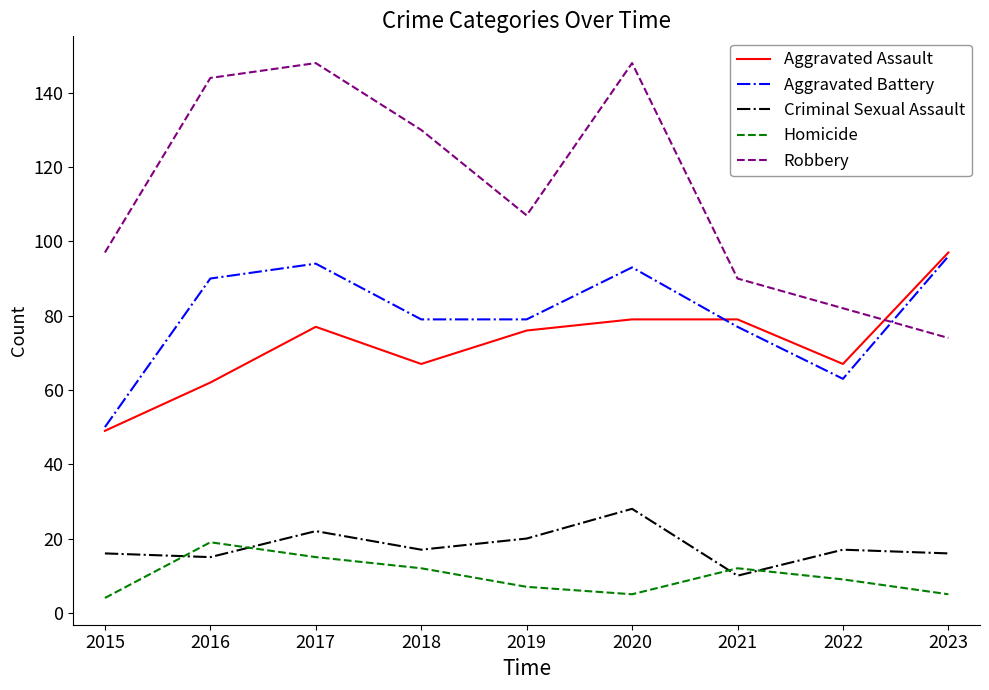

At which label does Homicide first exceed 9?

2016